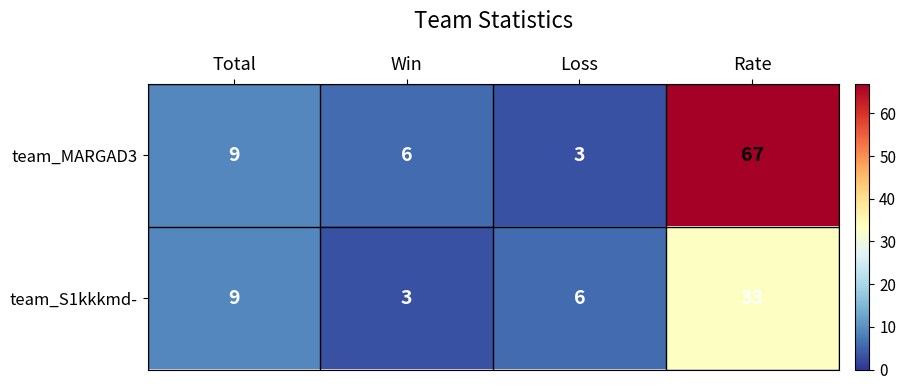

Rank the series by their maximum value, from highest to lowest.

team_MARGAD3, team_S1kkkmd-